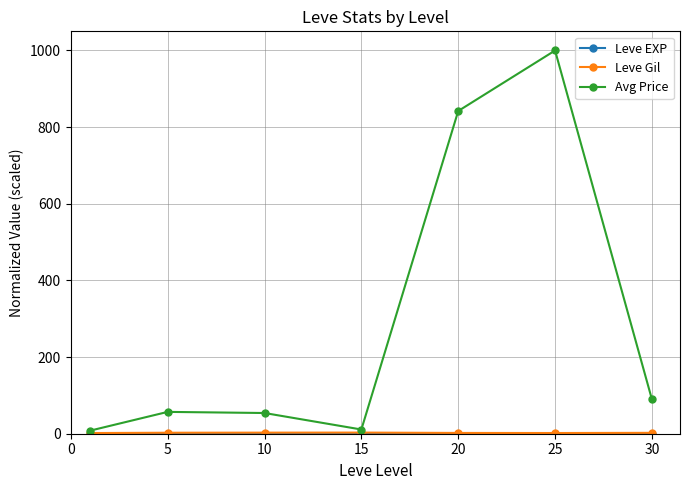

True or false: Avg Price has more than 2 interior local peaks.

False